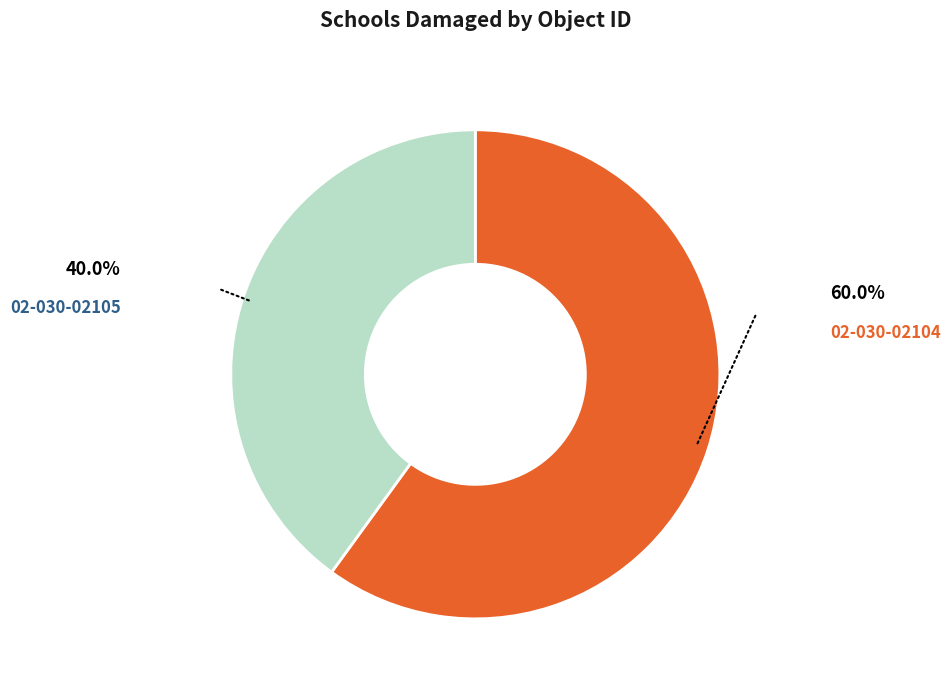

How many slices are in this pie chart?

2